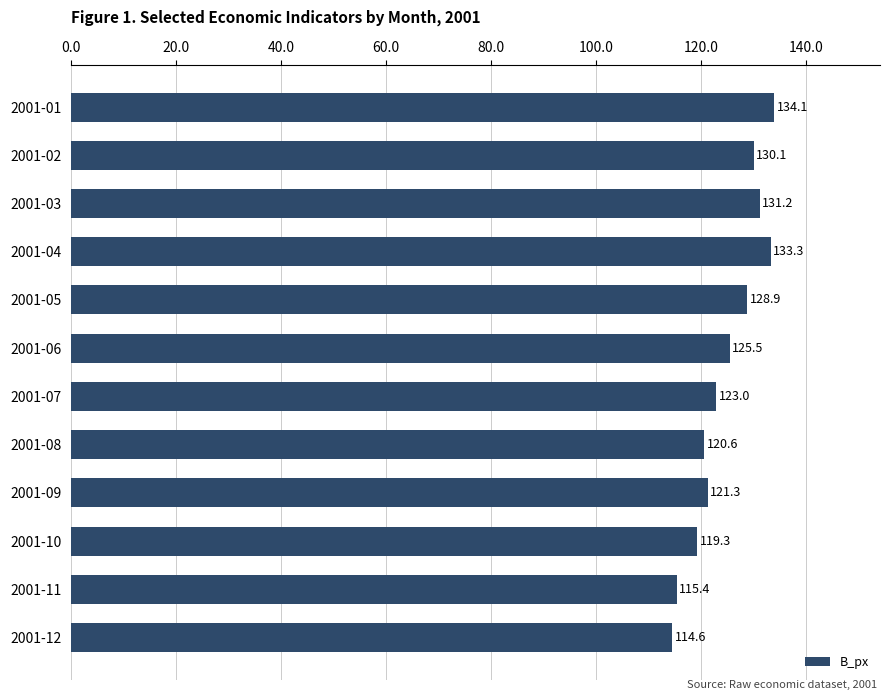

Between 2001-12 and 2001-06, which is larger?

2001-06